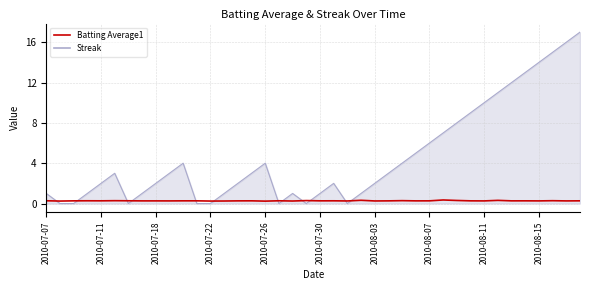

Between 2010-07-09 and 2010-07-15, which series saw the biggest shift?

Streak